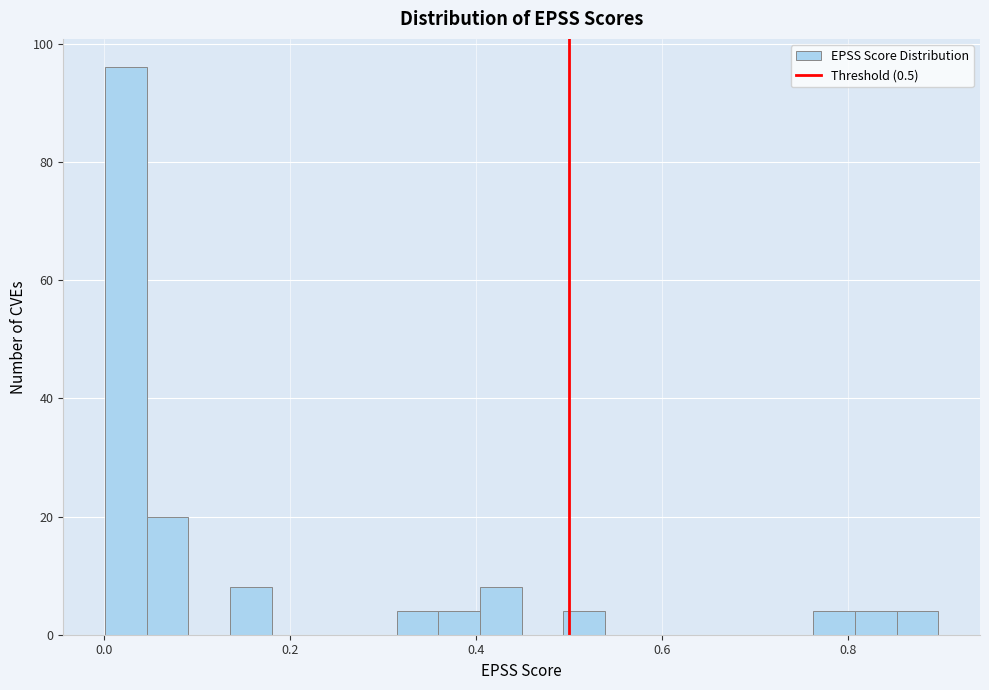

Around what value on the x-axis is the tallest bar? Give the approximate position of its centre, as read against the axis.

0.02